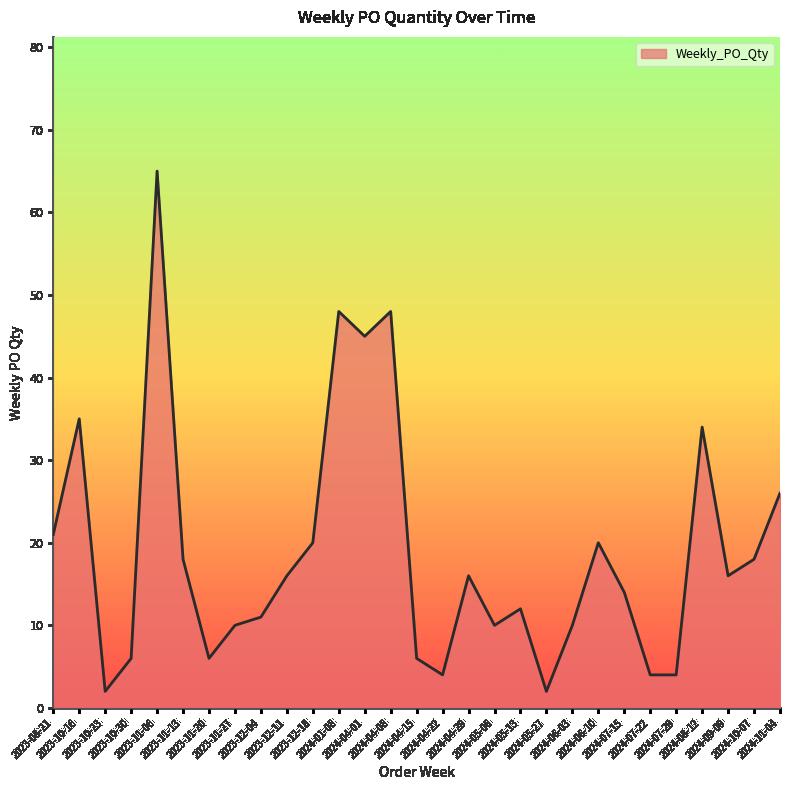

What is the maximum value shown in the chart?

65